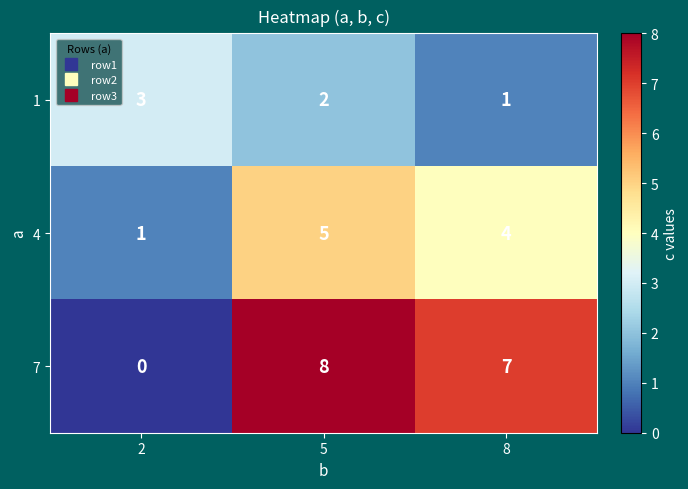

What is the spread (max minus min) of values at 2?

3